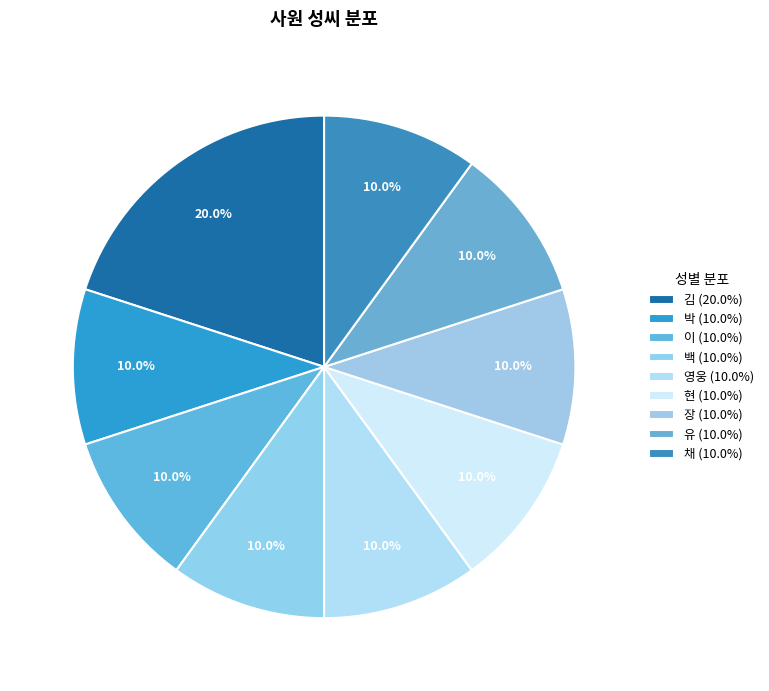

Do 장 and 박 together represent more than half of the pie?

No